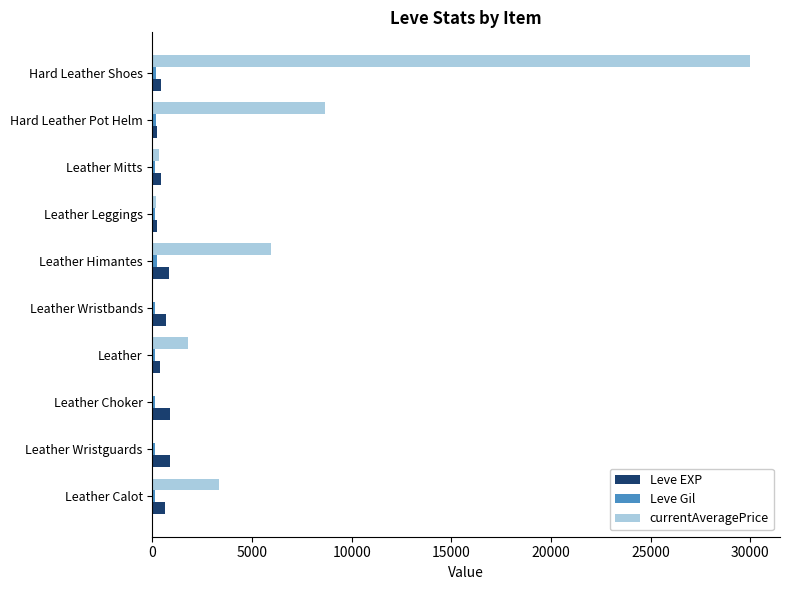

Which series has the largest total across all categories?

currentAveragePrice